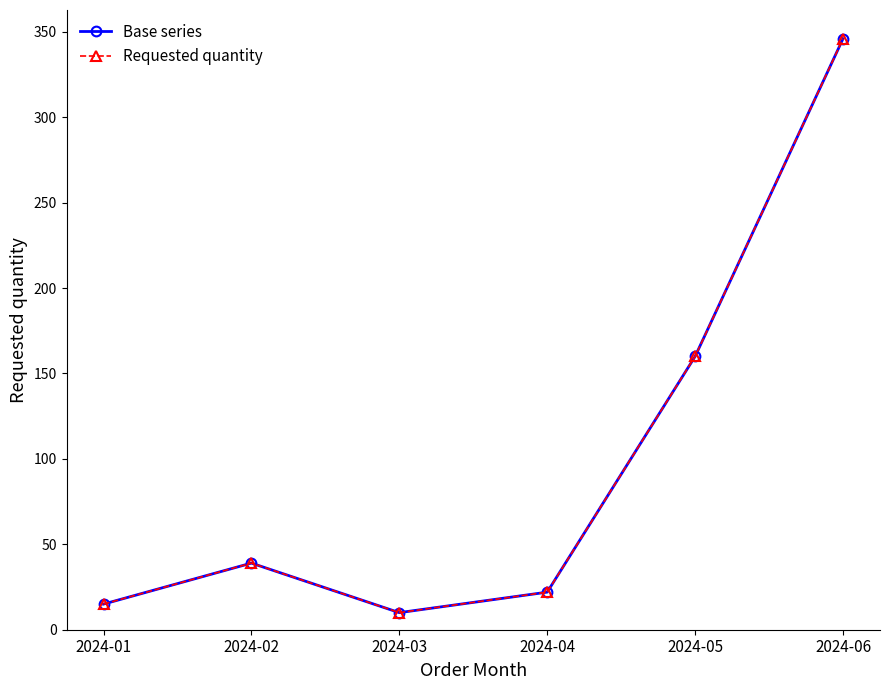

At how many categories does at least one series exceed 100?

2